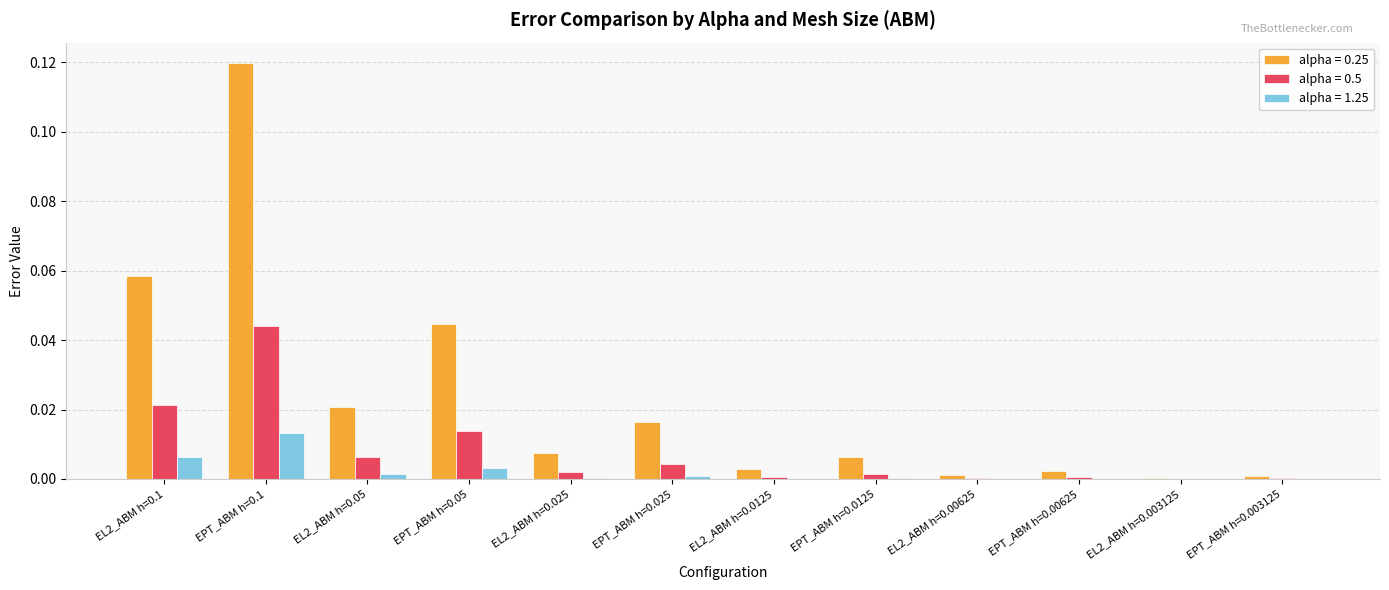

Which label corresponds to the largest value in the chart?

EPT_ABM h=0.1